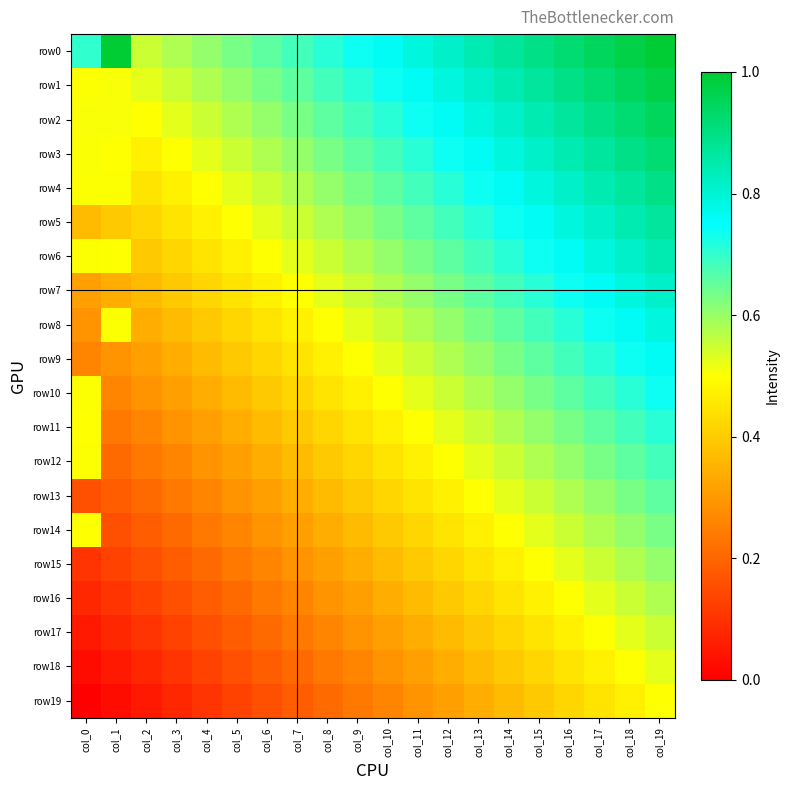

Reading right to left, transcribe all the data shown in this chart.

row0: col_19=1.0	col_18=1.0	col_17=0.9	col_16=0.9	col_15=0.9	col_14=0.9	col_13=0.8	col_12=0.8	col_11=0.8	col_10=0.8	col_9=0.7	col_8=0.7	col_7=0.7	col_6=0.7	col_5=0.6	col_4=0.6	col_3=0.6	col_2=0.6	col_1=1.0	col_0=0.7
row1: col_19=1.0	col_18=0.9	col_17=0.9	col_16=0.9	col_15=0.9	col_14=0.8	col_13=0.8	col_12=0.8	col_11=0.8	col_10=0.7	col_9=0.7	col_8=0.7	col_7=0.7	col_6=0.6	col_5=0.6	col_4=0.6	col_3=0.6	col_2=0.5	col_1=0.5	col_0=0.5
row2: col_19=0.9	col_18=0.9	col_17=0.9	col_16=0.9	col_15=0.8	col_14=0.8	col_13=0.8	col_12=0.8	col_11=0.7	col_10=0.7	col_9=0.7	col_8=0.7	col_7=0.6	col_6=0.6	col_5=0.6	col_4=0.6	col_3=0.5	col_2=0.5	col_1=0.5	col_0=0.5
row3: col_19=0.9	col_18=0.9	col_17=0.9	col_16=0.8	col_15=0.8	col_14=0.8	col_13=0.8	col_12=0.7	col_11=0.7	col_10=0.7	col_9=0.7	col_8=0.6	col_7=0.6	col_6=0.6	col_5=0.6	col_4=0.5	col_3=0.5	col_2=0.5	col_1=0.5	col_0=0.5
row4: col_19=0.9	col_18=0.9	col_17=0.8	col_16=0.8	col_15=0.8	col_14=0.8	col_13=0.7	col_12=0.7	col_11=0.7	col_10=0.7	col_9=0.6	col_8=0.6	col_7=0.6	col_6=0.6	col_5=0.5	col_4=0.5	col_3=0.5	col_2=0.4	col_1=0.5	col_0=0.5
row5: col_19=0.9	col_18=0.8	col_17=0.8	col_16=0.8	col_15=0.8	col_14=0.7	col_13=0.7	col_12=0.7	col_11=0.7	col_10=0.6	col_9=0.6	col_8=0.6	col_7=0.6	col_6=0.5	col_5=0.5	col_4=0.5	col_3=0.4	col_2=0.4	col_1=0.4	col_0=0.4
row6: col_19=0.8	col_18=0.8	col_17=0.8	col_16=0.8	col_15=0.7	col_14=0.7	col_13=0.7	col_12=0.7	col_11=0.6	col_10=0.6	col_9=0.6	col_8=0.6	col_7=0.5	col_6=0.5	col_5=0.5	col_4=0.4	col_3=0.4	col_2=0.4	col_1=0.5	col_0=0.5
row7: col_19=0.8	col_18=0.8	col_17=0.8	col_16=0.7	col_15=0.7	col_14=0.7	col_13=0.7	col_12=0.6	col_11=0.6	col_10=0.6	col_9=0.6	col_8=0.5	col_7=0.5	col_6=0.5	col_5=0.4	col_4=0.4	col_3=0.4	col_2=0.4	col_1=0.3	col_0=0.3
row8: col_19=0.8	col_18=0.8	col_17=0.7	col_16=0.7	col_15=0.7	col_14=0.7	col_13=0.6	col_12=0.6	col_11=0.6	col_10=0.6	col_9=0.5	col_8=0.5	col_7=0.5	col_6=0.4	col_5=0.4	col_4=0.4	col_3=0.4	col_2=0.3	col_1=0.5	col_0=0.3
row9: col_19=0.8	col_18=0.7	col_17=0.7	col_16=0.7	col_15=0.7	col_14=0.6	col_13=0.6	col_12=0.6	col_11=0.6	col_10=0.5	col_9=0.5	col_8=0.5	col_7=0.4	col_6=0.4	col_5=0.4	col_4=0.4	col_3=0.3	col_2=0.3	col_1=0.3	col_0=0.3
row10: col_19=0.7	col_18=0.7	col_17=0.7	col_16=0.7	col_15=0.6	col_14=0.6	col_13=0.6	col_12=0.6	col_11=0.5	col_10=0.5	col_9=0.5	col_8=0.4	col_7=0.4	col_6=0.4	col_5=0.4	col_4=0.3	col_3=0.3	col_2=0.3	col_1=0.3	col_0=0.5
row11: col_19=0.7	col_18=0.7	col_17=0.7	col_16=0.6	col_15=0.6	col_14=0.6	col_13=0.6	col_12=0.5	col_11=0.5	col_10=0.5	col_9=0.4	col_8=0.4	col_7=0.4	col_6=0.4	col_5=0.3	col_4=0.3	col_3=0.3	col_2=0.3	col_1=0.2	col_0=0.5
row12: col_19=0.7	col_18=0.7	col_17=0.6	col_16=0.6	col_15=0.6	col_14=0.6	col_13=0.5	col_12=0.5	col_11=0.5	col_10=0.4	col_9=0.4	col_8=0.4	col_7=0.4	col_6=0.3	col_5=0.3	col_4=0.3	col_3=0.3	col_2=0.2	col_1=0.2	col_0=0.5
row13: col_19=0.7	col_18=0.6	col_17=0.6	col_16=0.6	col_15=0.6	col_14=0.5	col_13=0.5	col_12=0.5	col_11=0.4	col_10=0.4	col_9=0.4	col_8=0.4	col_7=0.3	col_6=0.3	col_5=0.3	col_4=0.3	col_3=0.2	col_2=0.2	col_1=0.2	col_0=0.2
row14: col_19=0.6	col_18=0.6	col_17=0.6	col_16=0.6	col_15=0.5	col_14=0.5	col_13=0.5	col_12=0.4	col_11=0.4	col_10=0.4	col_9=0.4	col_8=0.3	col_7=0.3	col_6=0.3	col_5=0.3	col_4=0.2	col_3=0.2	col_2=0.2	col_1=0.2	col_0=0.5
row15: col_19=0.6	col_18=0.6	col_17=0.6	col_16=0.5	col_15=0.5	col_14=0.5	col_13=0.4	col_12=0.4	col_11=0.4	col_10=0.4	col_9=0.3	col_8=0.3	col_7=0.3	col_6=0.3	col_5=0.2	col_4=0.2	col_3=0.2	col_2=0.2	col_1=0.1	col_0=0.1
row16: col_19=0.6	col_18=0.6	col_17=0.5	col_16=0.5	col_15=0.5	col_14=0.4	col_13=0.4	col_12=0.4	col_11=0.4	col_10=0.3	col_9=0.3	col_8=0.3	col_7=0.3	col_6=0.2	col_5=0.2	col_4=0.2	col_3=0.2	col_2=0.1	col_1=0.1	col_0=0.1
row17: col_19=0.6	col_18=0.5	col_17=0.5	col_16=0.5	col_15=0.4	col_14=0.4	col_13=0.4	col_12=0.4	col_11=0.3	col_10=0.3	col_9=0.3	col_8=0.3	col_7=0.2	col_6=0.2	col_5=0.2	col_4=0.2	col_3=0.1	col_2=0.1	col_1=0.1	col_0=0.1
row18: col_19=0.5	col_18=0.5	col_17=0.5	col_16=0.4	col_15=0.4	col_14=0.4	col_13=0.4	col_12=0.3	col_11=0.3	col_10=0.3	col_9=0.3	col_8=0.2	col_7=0.2	col_6=0.2	col_5=0.2	col_4=0.1	col_3=0.1	col_2=0.1	col_1=0.1	col_0=0.0
row19: col_19=0.5	col_18=0.5	col_17=0.4	col_16=0.4	col_15=0.4	col_14=0.4	col_13=0.3	col_12=0.3	col_11=0.3	col_10=0.3	col_9=0.2	col_8=0.2	col_7=0.2	col_6=0.2	col_5=0.1	col_4=0.1	col_3=0.1	col_2=0.1	col_1=0.0	col_0=0.0